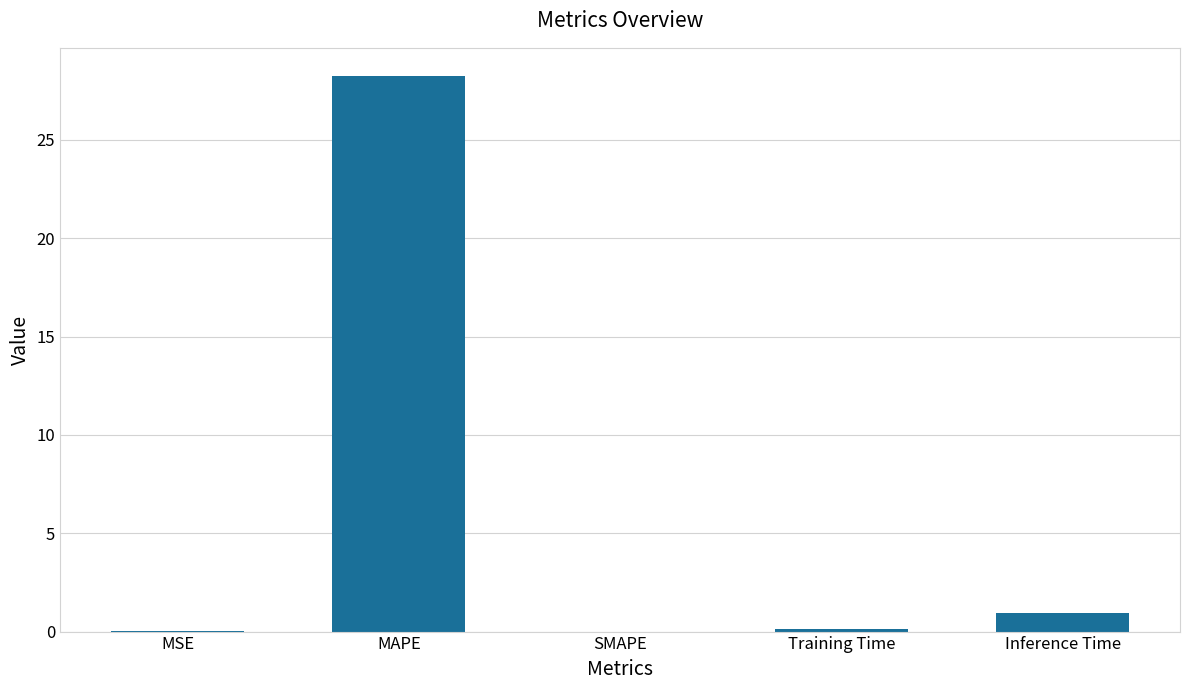

What is the sum of the values at SMAPE and Inference Time?

0.9